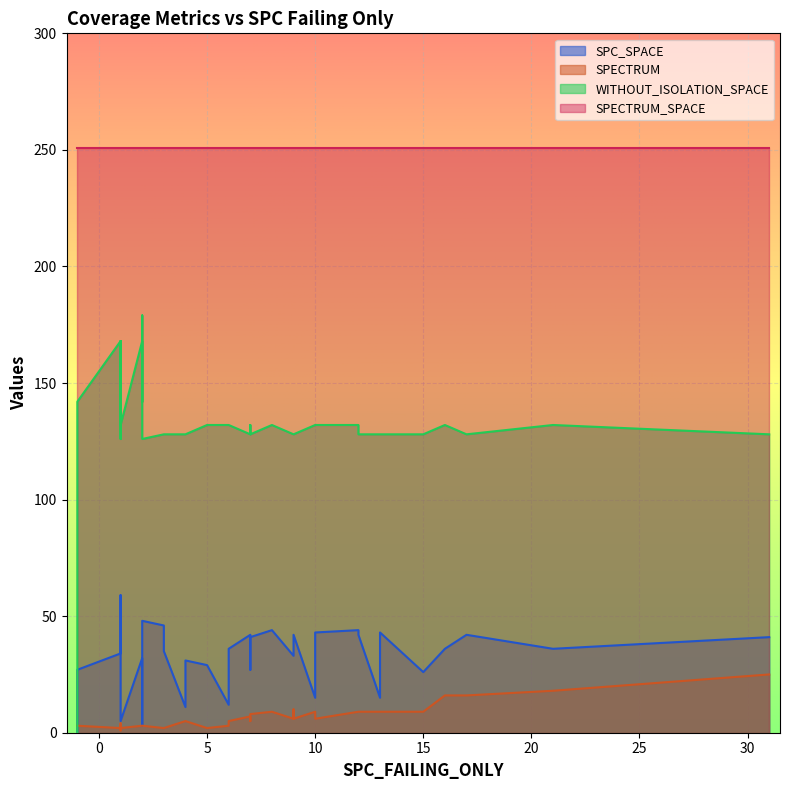

What are all the series names shown in the legend?

SPC_SPACE, SPECTRUM, WITHOUT_ISOLATION_SPACE, SPECTRUM_SPACE